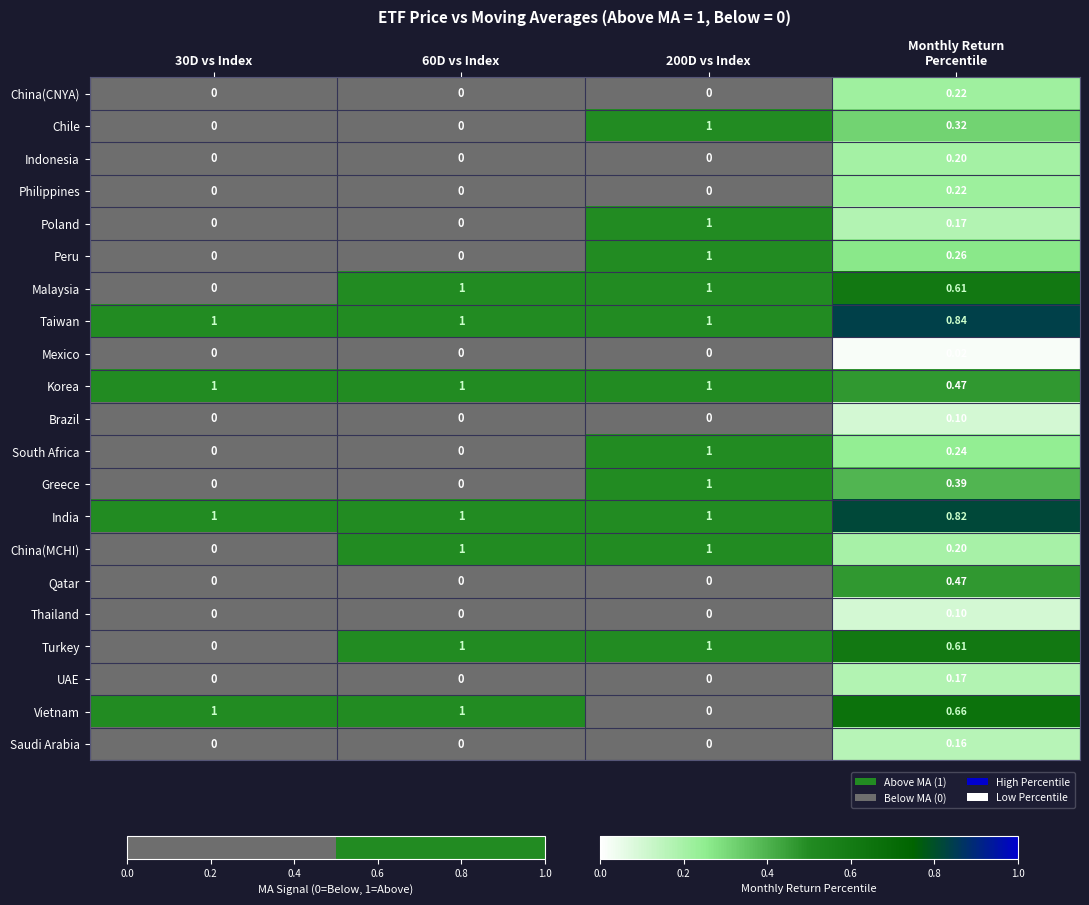

What is the total value across all series at 60D vs Index?

7